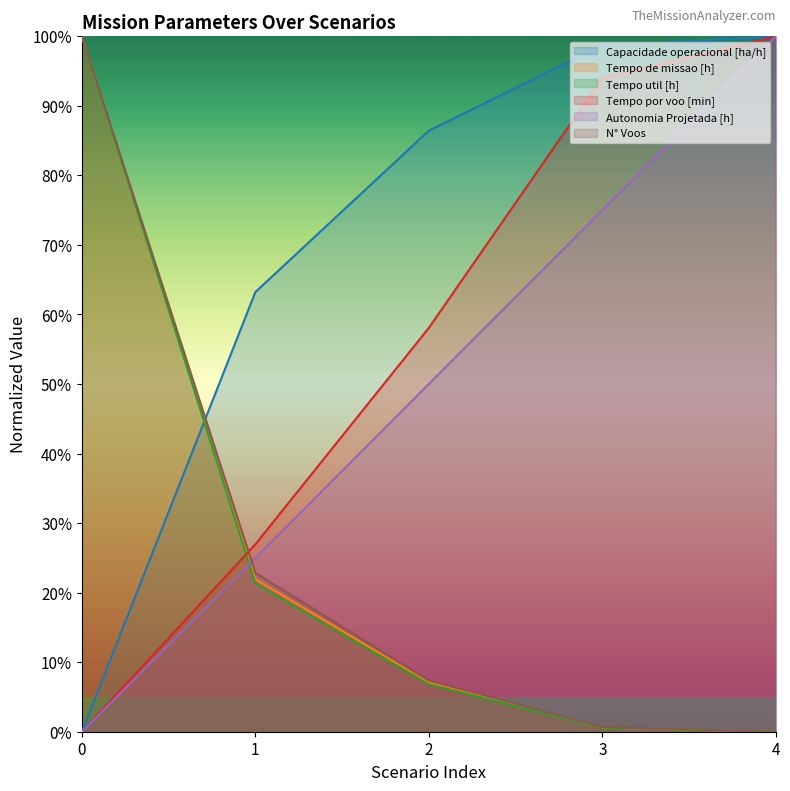

What is the difference between the highest and lowest values at 4?

100.0